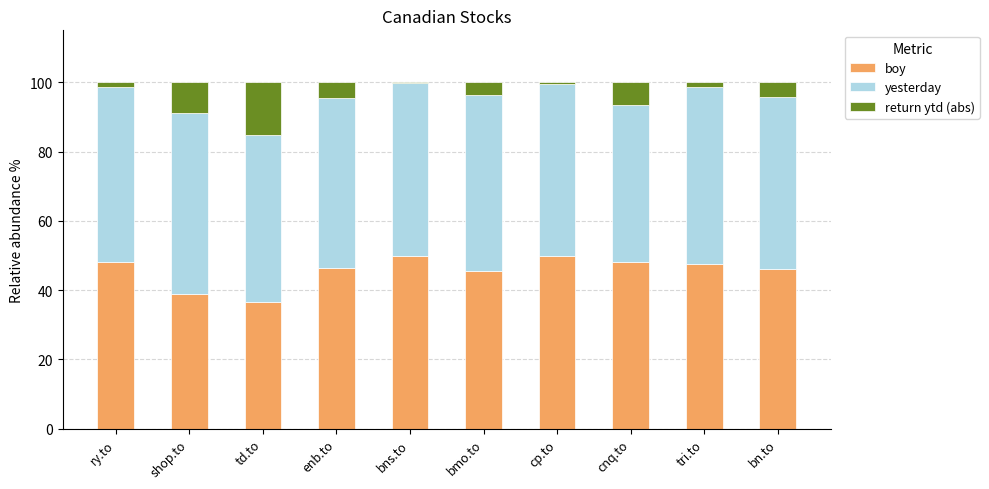

Count the number of categories in the chart.

10